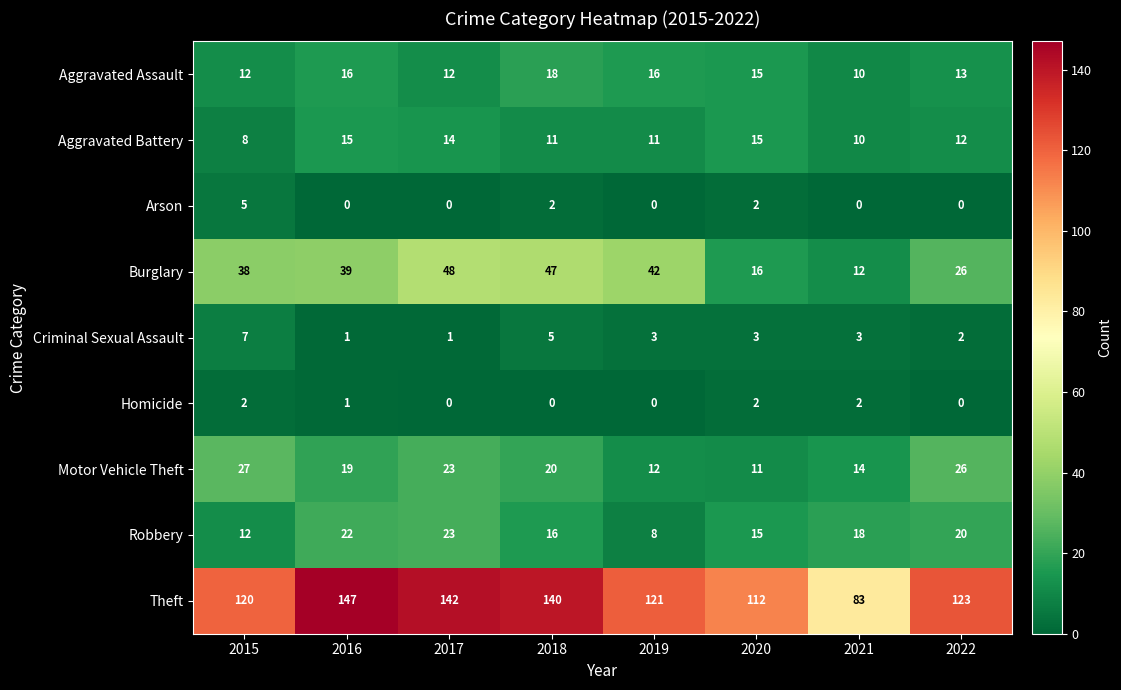

What is the sum of the Aggravated Battery values at 2016 and 2021?

25